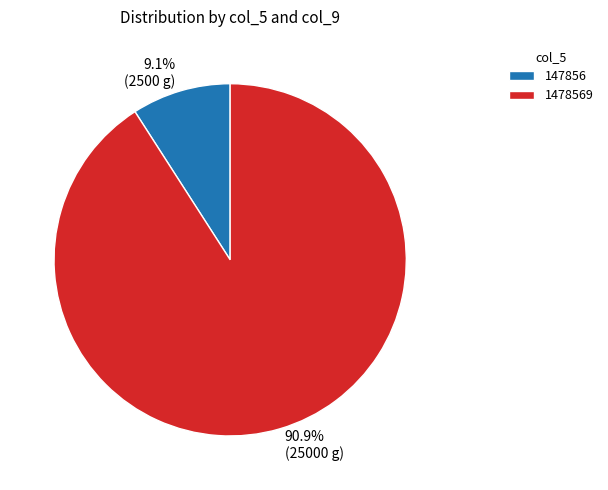

Count the number of slices in the pie.

2